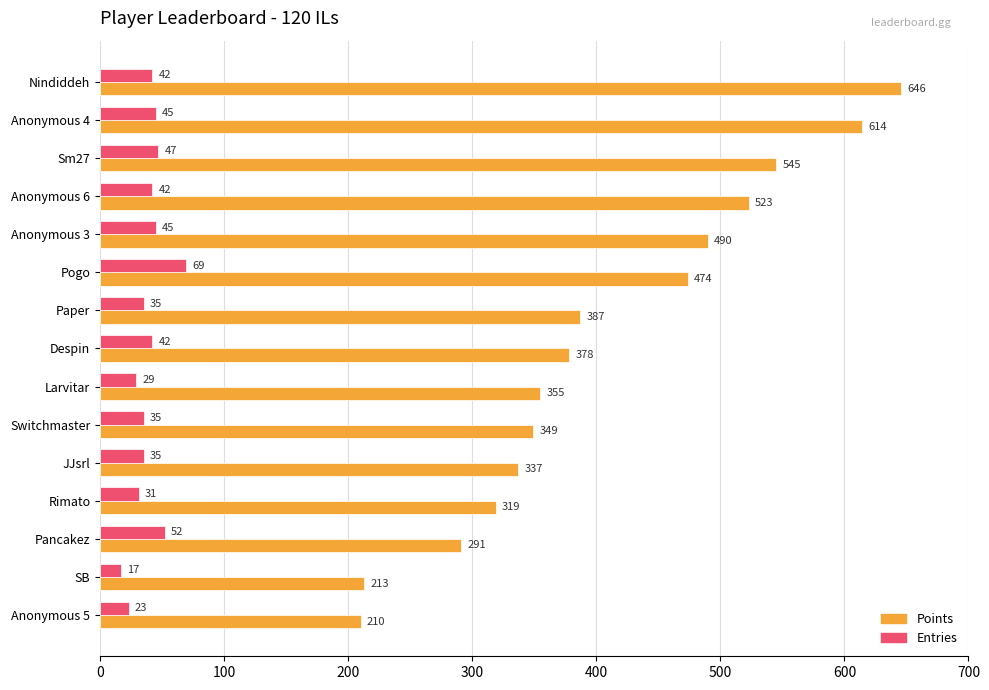

Which series has the widest spread of values?

Points